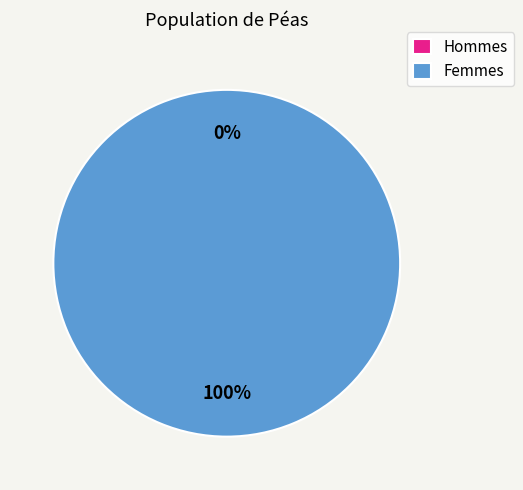

The 1398386788 slice represents 100% of the pie. True or false?

True